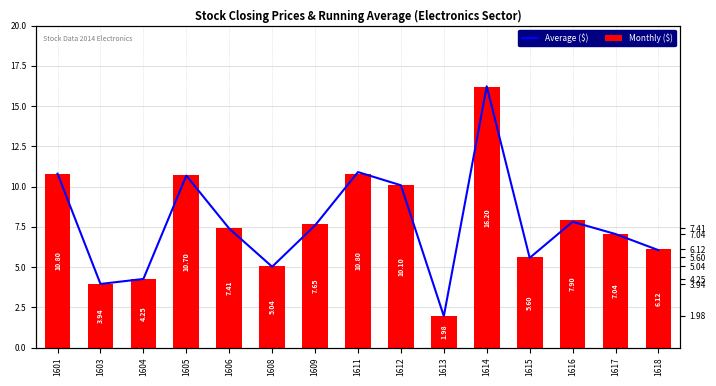

Rank the series by their maximum value, from lowest to highest.

Monthly ($), Average ($)